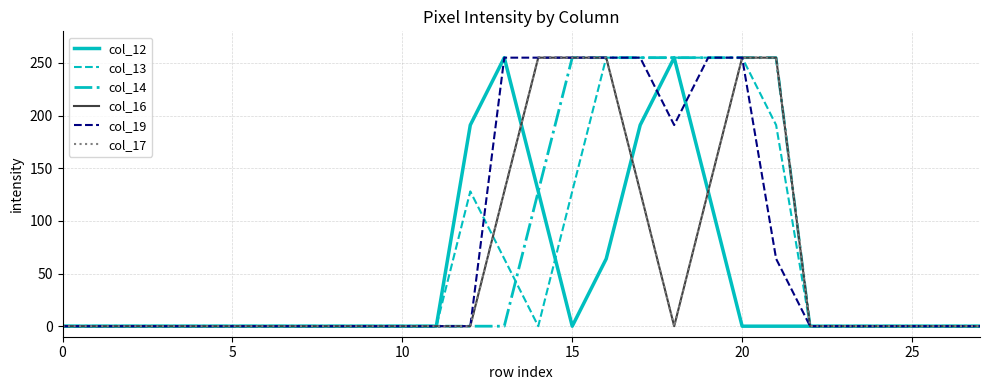

Does the chart have visible grid lines?

Yes